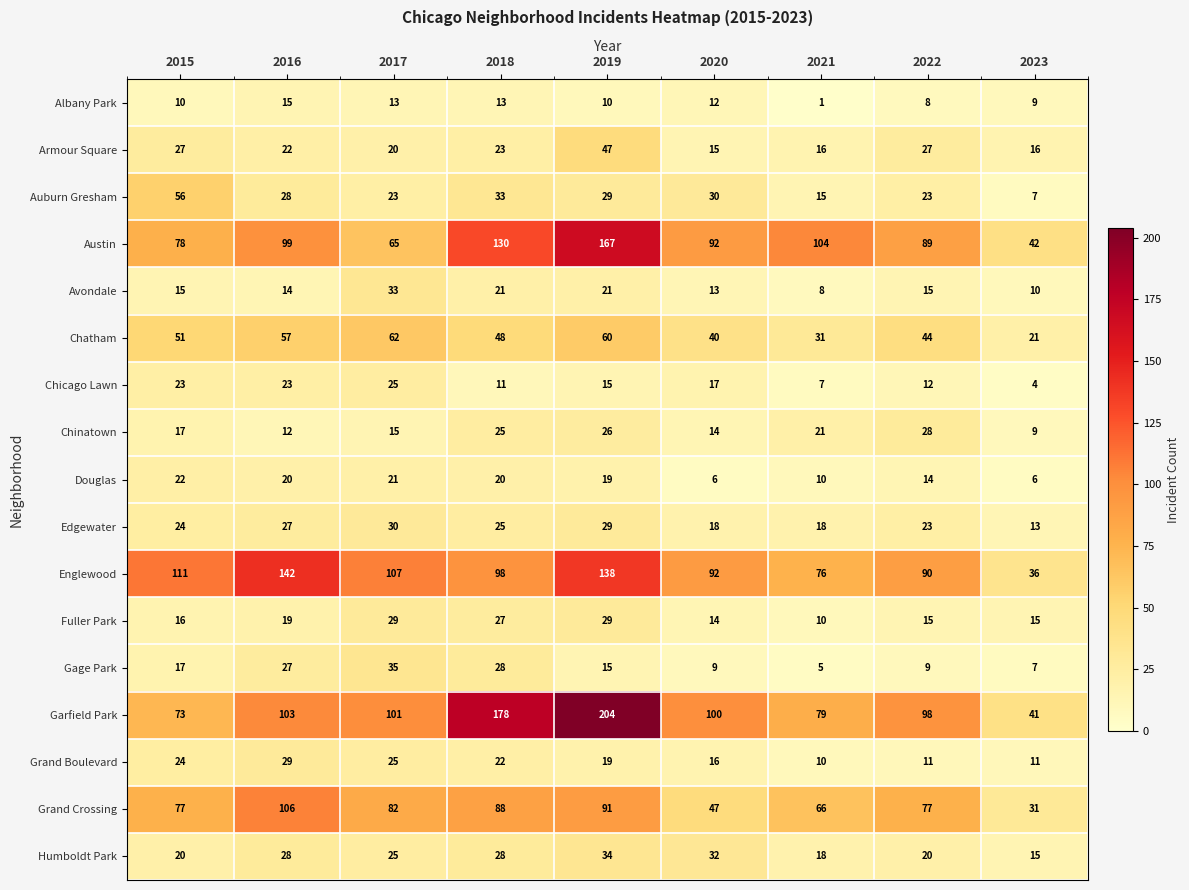

Rank the categories by Chinatown value from highest to lowest.

2022, 2019, 2018, 2021, 2015, 2017, 2020, 2016, 2023